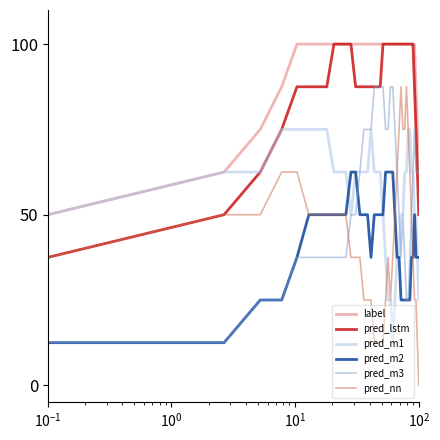

Which series has the largest range (max minus min)?

pred_nn